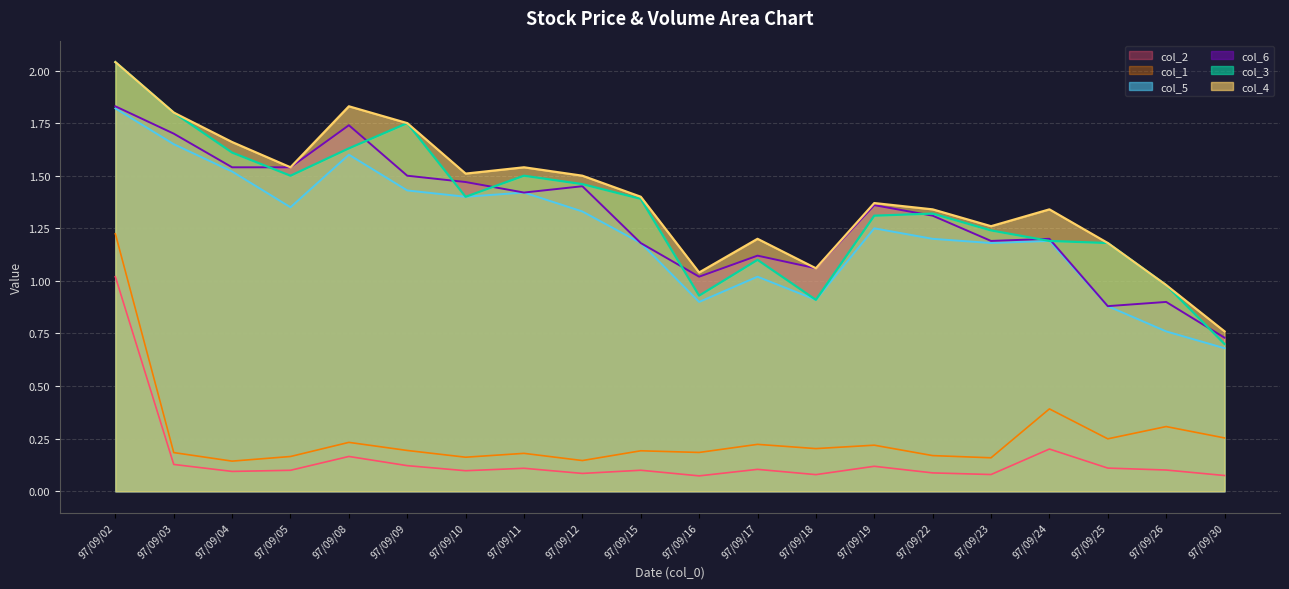

At how many categories does at least one series exceed 0?

20